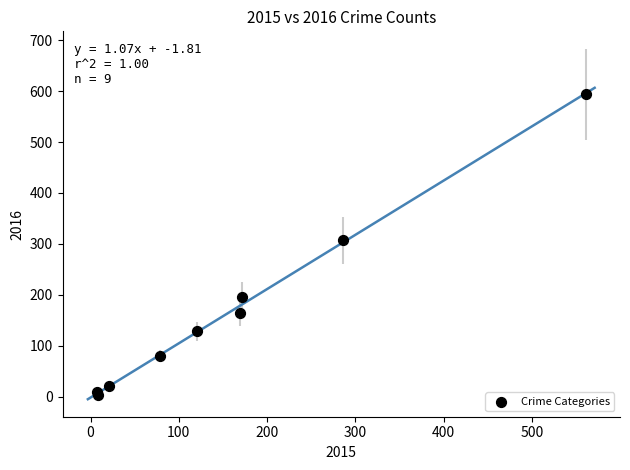

What Y value in the scatter plot is closest to 298?

307